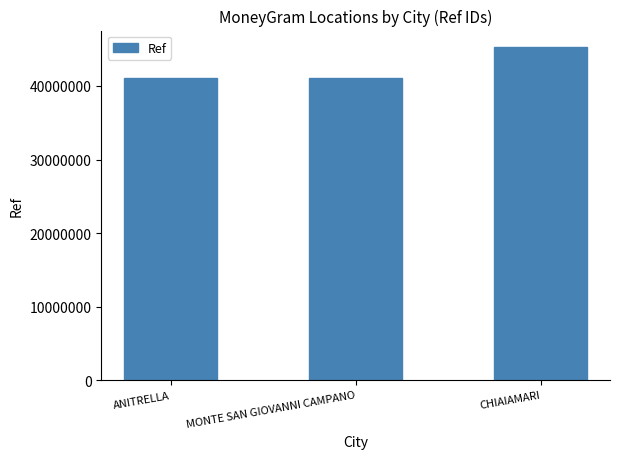

What is the change in value from MONTE SAN GIOVANNI CAMPANO to CHIAIAMARI?

+4227031